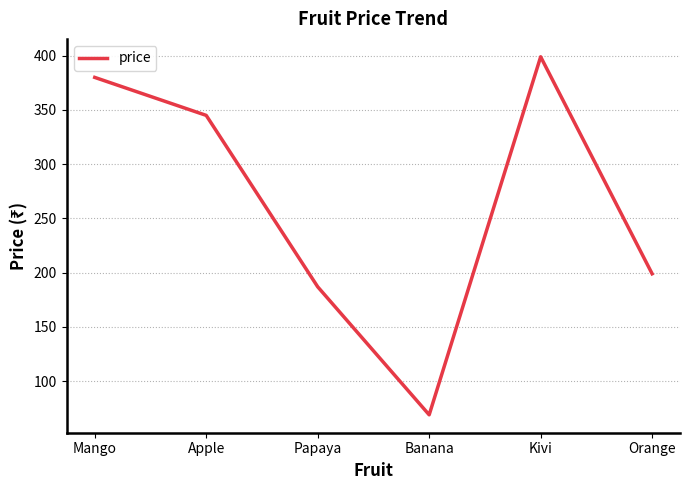

Is this an area chart (filled region under the line)?

No